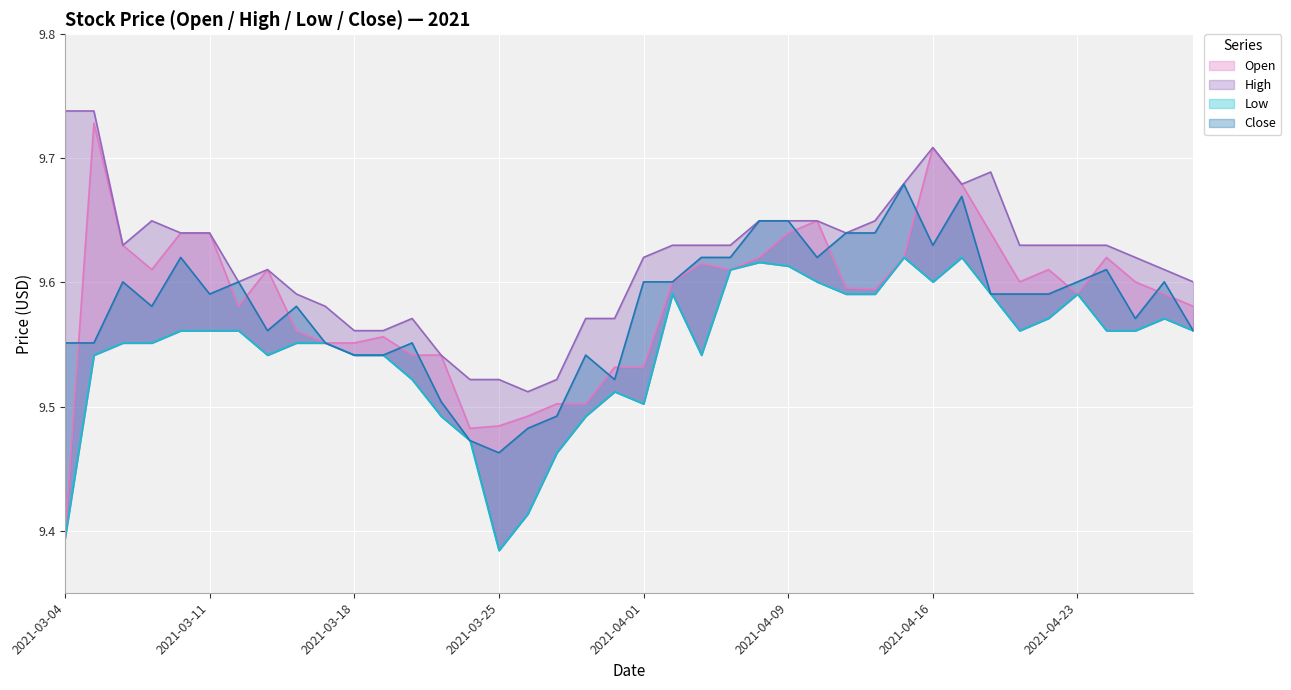

Which series changed the most between 2021-03-17 and 2021-04-23?

High